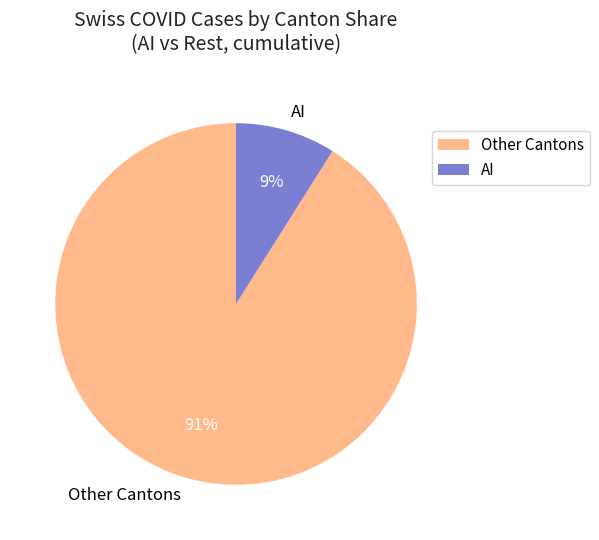

Is it true that AI is 1% of the pie?

False